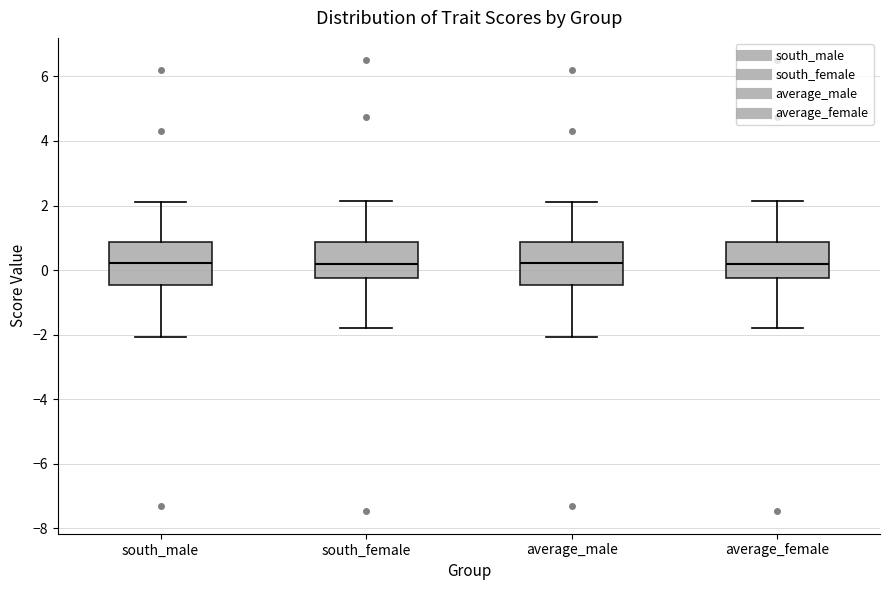

Where does the upper whisker of the box for south_male end on the y-axis? The values are not printed on the chart, so give them approximately, as read against the axis.

2.2